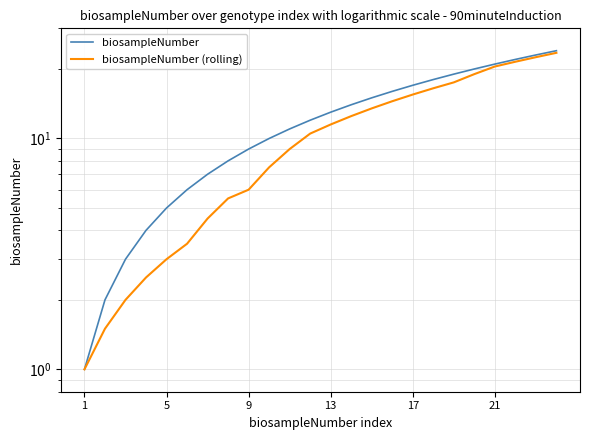

Between 9 and 14, which is larger?

14